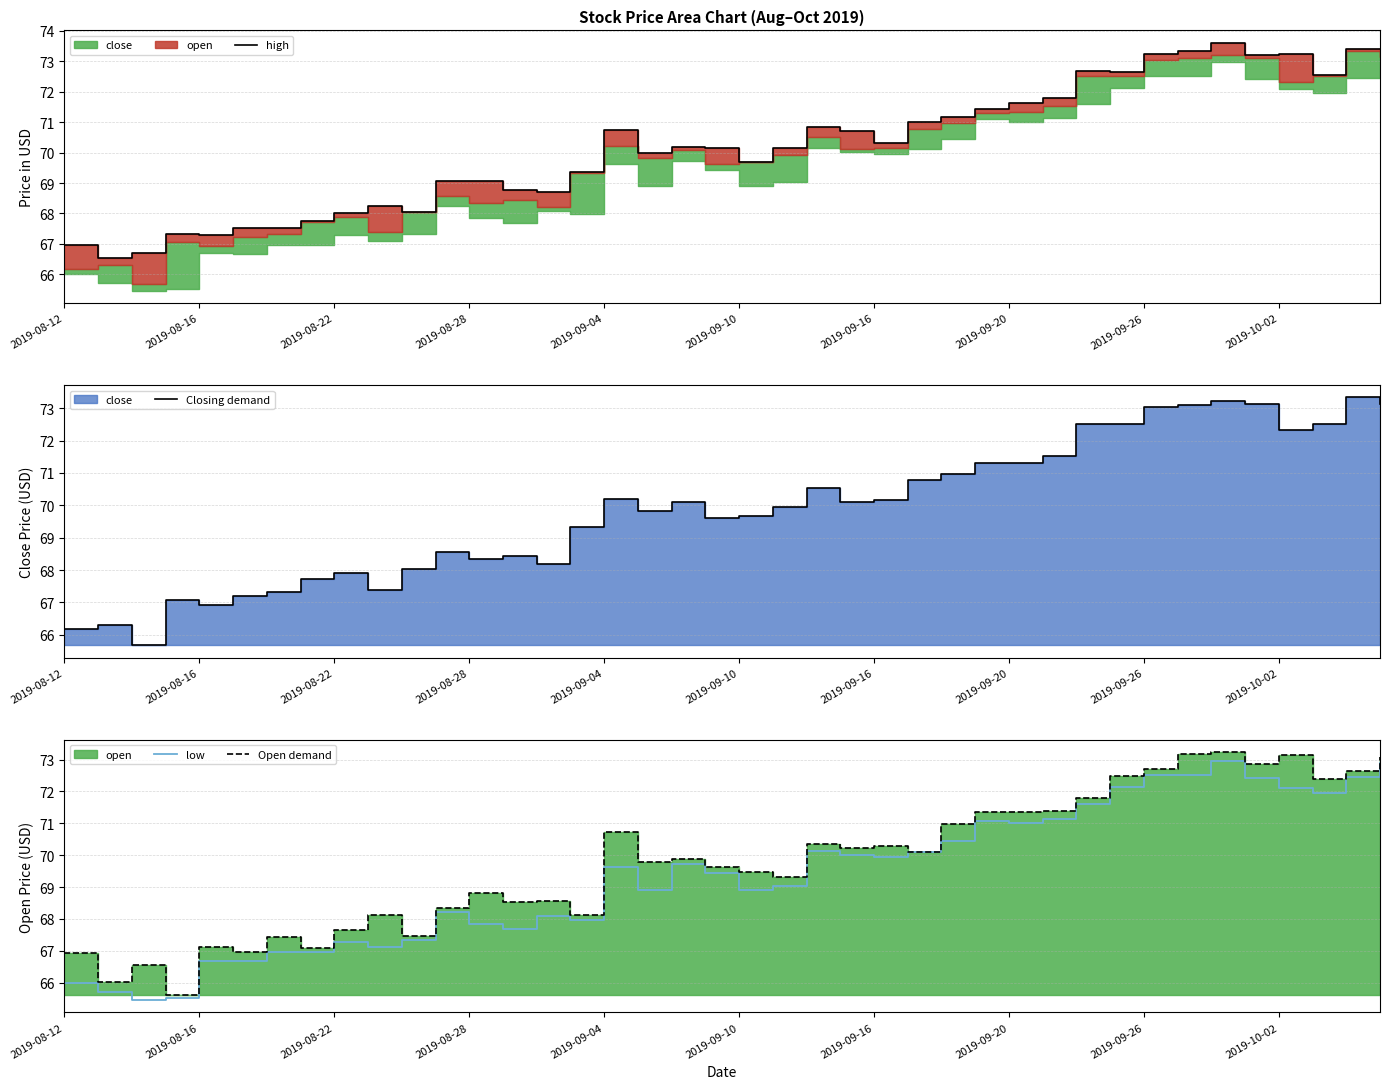

The value of low at 2019-09-20 is 101.0. True or false?

False